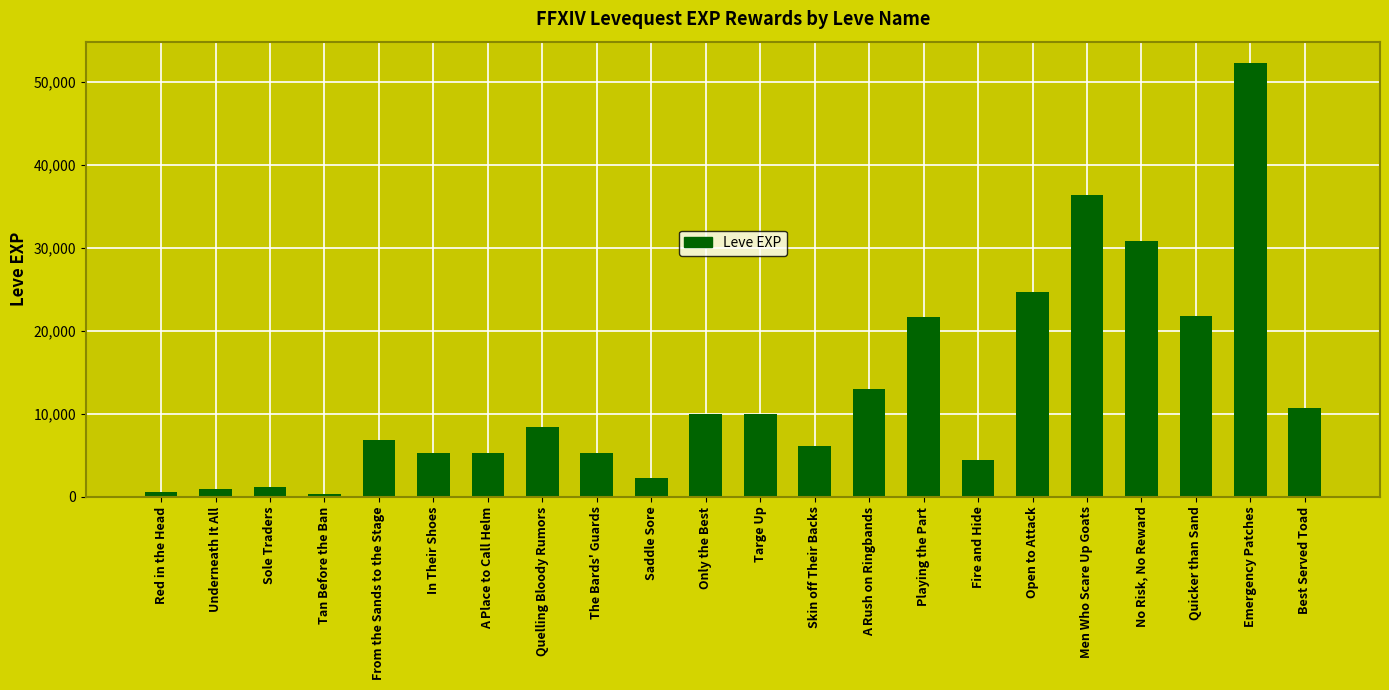

What is the greatest value displayed?

52220